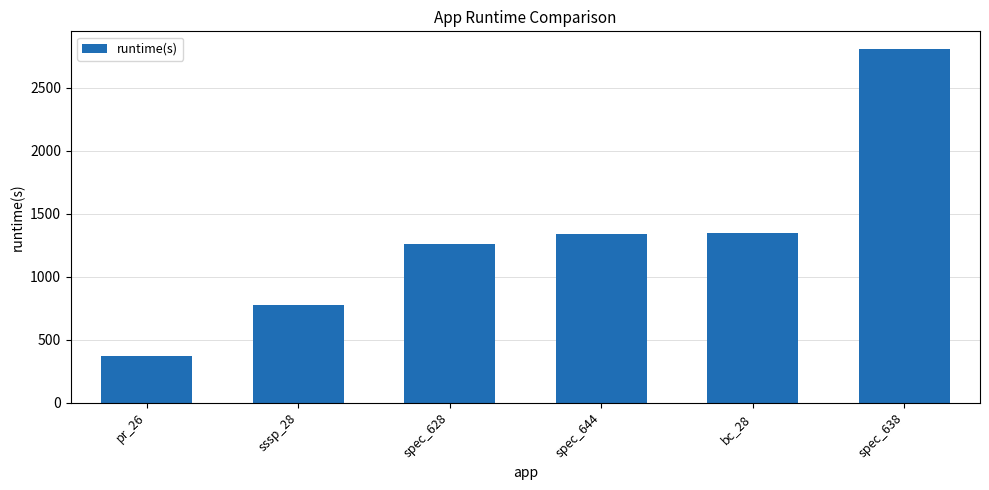

What is the sum of the values at sssp_28 and bc_28?

2118.6